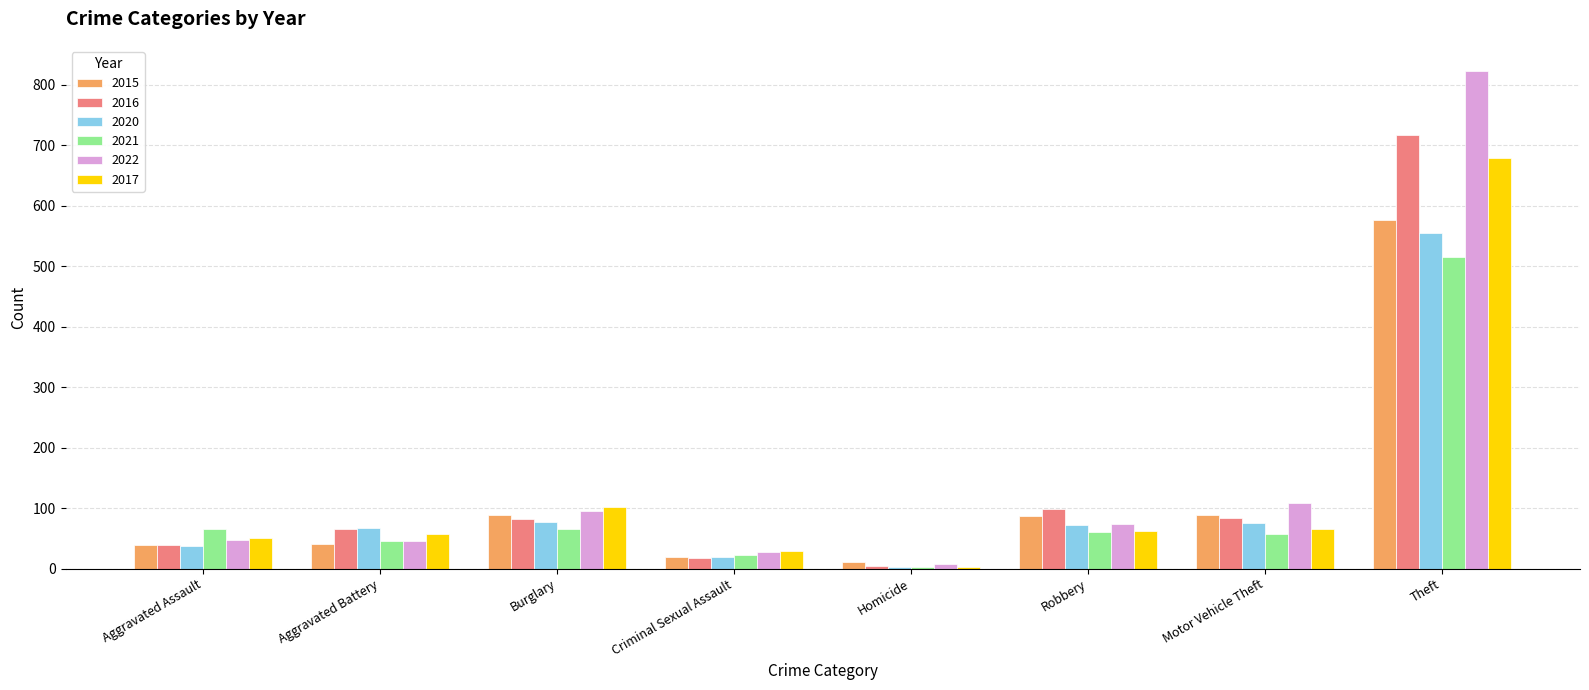

How many series are shown in this chart?

6